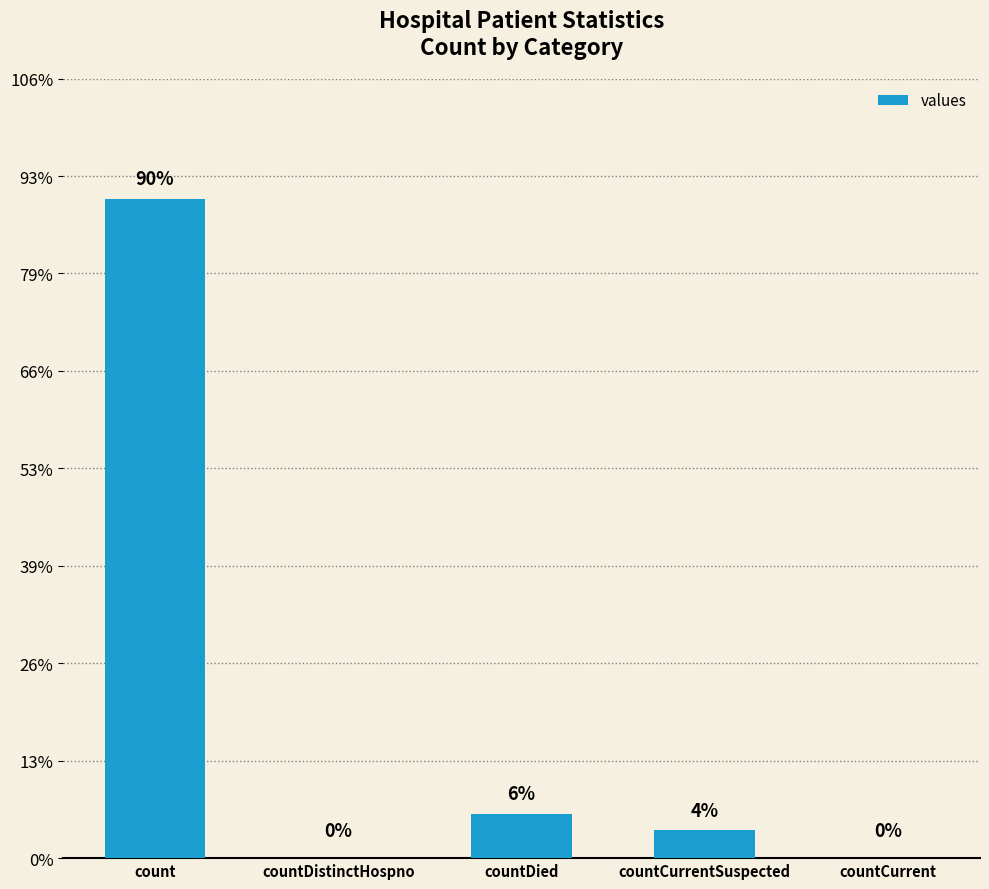

Rank the categories by value from highest to lowest.

count, countDied, countCurrentSuspected, countDistinctHospno, countCurrent